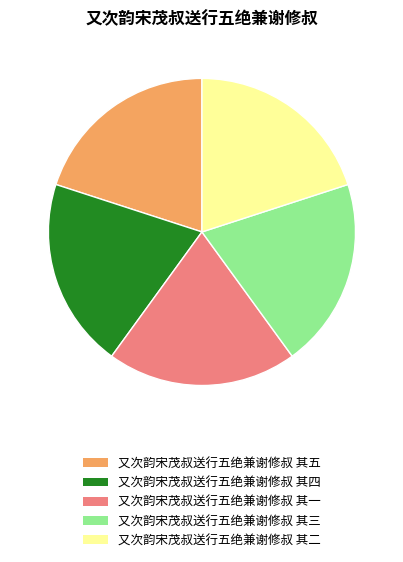

Is the sum of 又次韵宋茂叔送行五绝兼谢修叔 其二 and 又次韵宋茂叔送行五绝兼谢修叔 其五 greater than half?

No